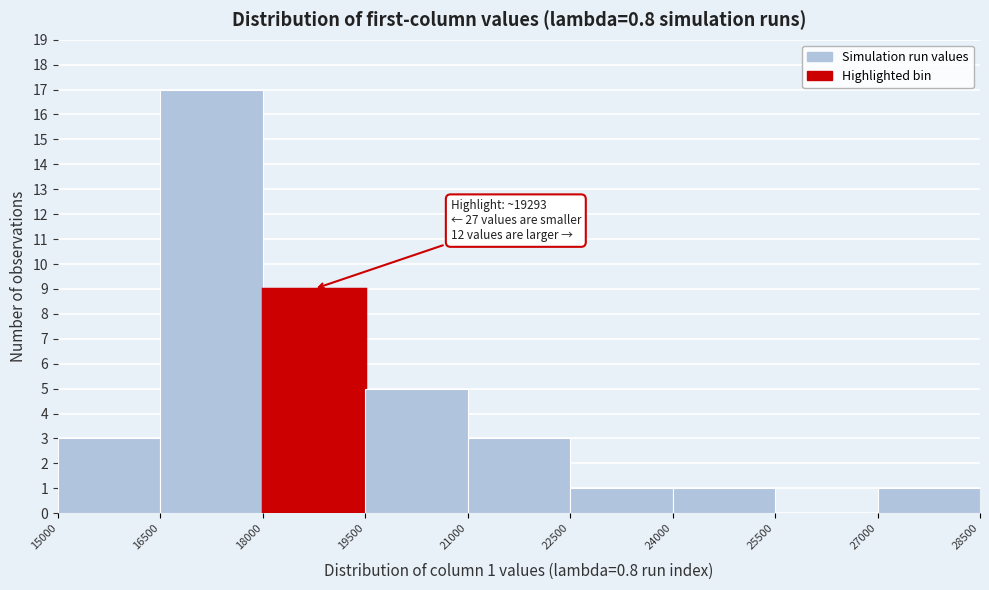

Which range on the x-axis has the tallest bar?

16500 to 18000